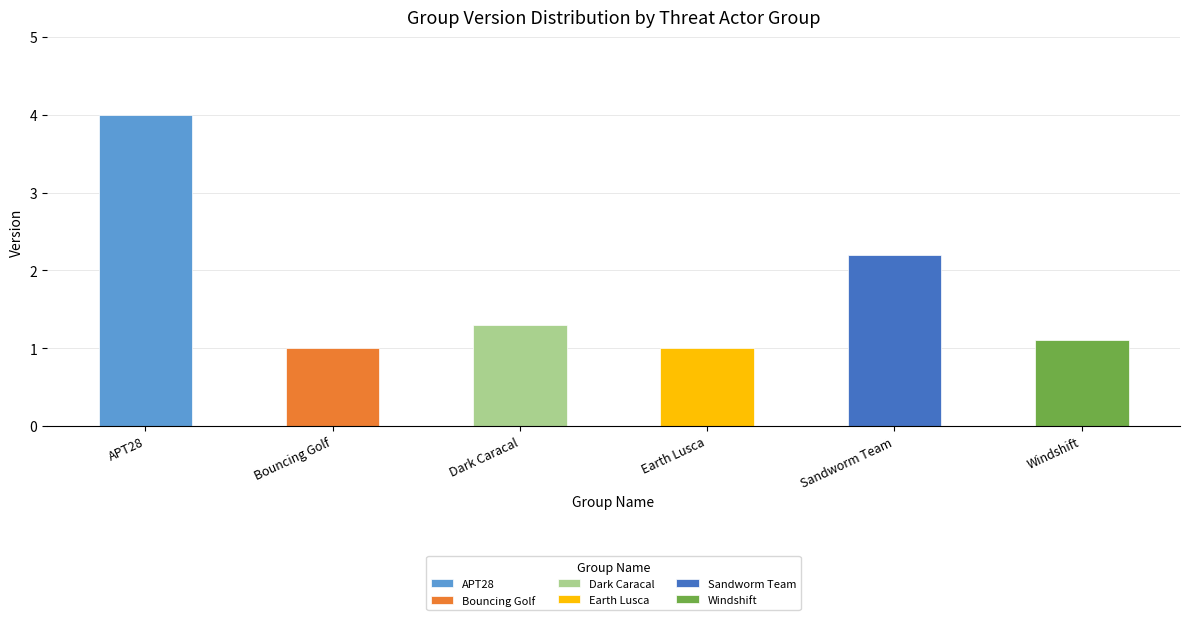

Where is the data nearest to the value 2?

Sandworm Team